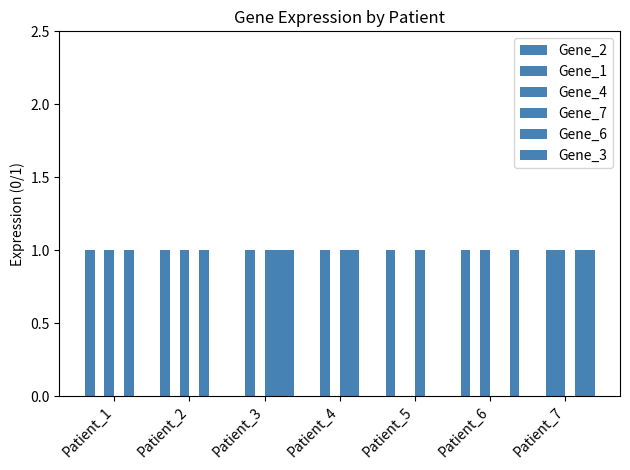

What is the difference between the maximum and minimum values in the Gene_2 series?

1